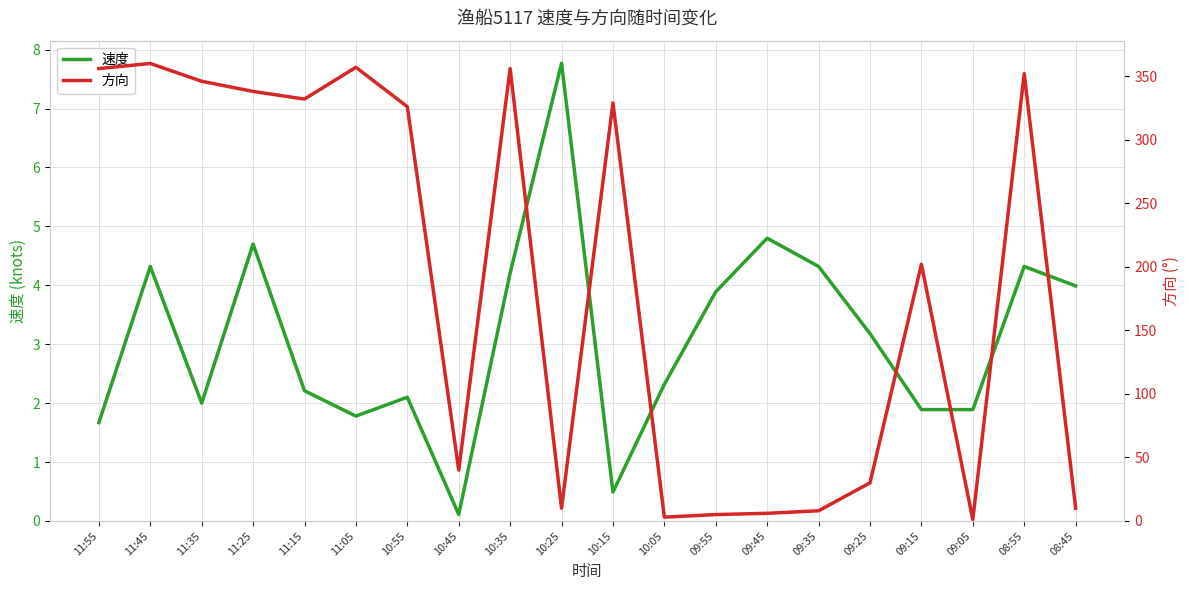

How many times do 速度 and 方向 cross each other?

2